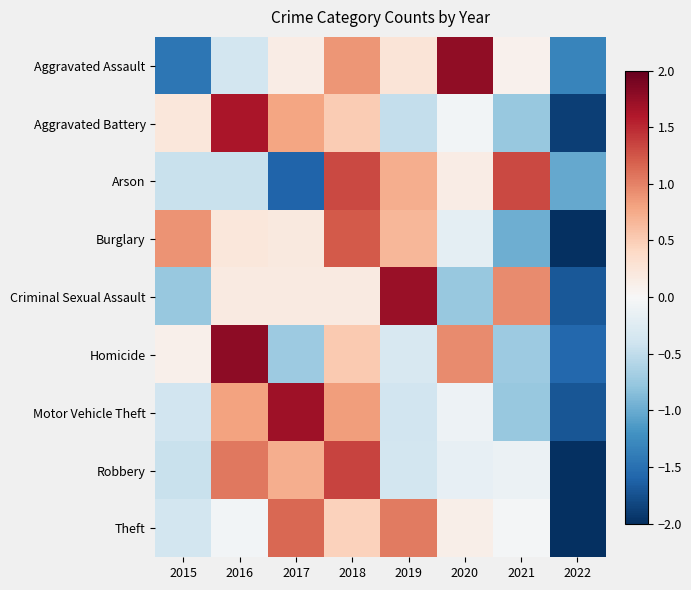

Reading left to right, list all the values displayed in this chart.

Aggravated Assault: 2015=-1.4	2016=-0.4	2017=0.1	2018=0.9	2019=0.3	2020=1.8	2021=0.1	2022=-1.3
Aggravated Battery: 2015=0.2	2016=1.6	2017=0.8	2018=0.5	2019=-0.5	2020=-0.1	2021=-0.8	2022=-1.9
Arson: 2015=-0.4	2016=-0.4	2017=-1.6	2018=1.3	2019=0.7	2020=0.1	2021=1.3	2022=-1.0
Burglary: 2015=0.9	2016=0.2	2017=0.2	2018=1.2	2019=0.7	2020=-0.2	2021=-1.0	2022=-2.0
Criminal Sexual Assault: 2015=-0.8	2016=0.2	2017=0.2	2018=0.2	2019=1.7	2020=-0.8	2021=1.0	2022=-1.7
Homicide: 2015=0.1	2016=1.8	2017=-0.7	2018=0.5	2019=-0.3	2020=0.9	2021=-0.7	2022=-1.6
Motor Vehicle Theft: 2015=-0.4	2016=0.8	2017=1.7	2018=0.8	2019=-0.4	2020=-0.1	2021=-0.8	2022=-1.7
Robbery: 2015=-0.4	2016=1.1	2017=0.7	2018=1.3	2019=-0.4	2020=-0.2	2021=-0.1	2022=-2.0
Theft: 2015=-0.4	2016=-0.1	2017=1.2	2018=0.5	2019=1.0	2020=0.1	2021=-0.0	2022=-2.3